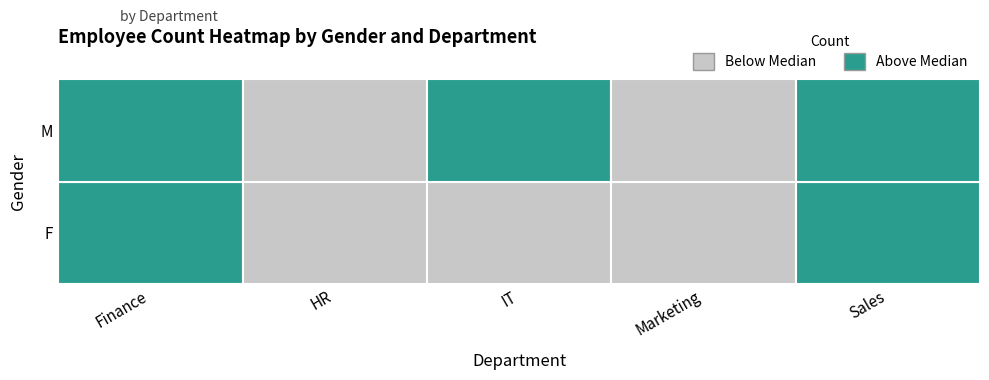

What is the maximum value shown in the chart?

1